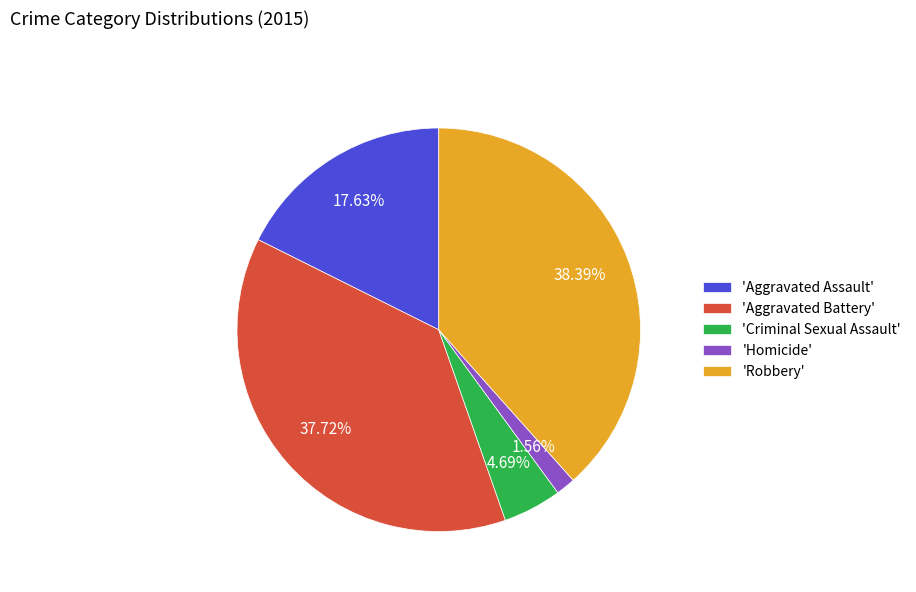

Rank the categories by value from lowest to highest.

'Homicide', 'Criminal Sexual Assault', 'Aggravated Assault', 'Aggravated Battery', 'Robbery'